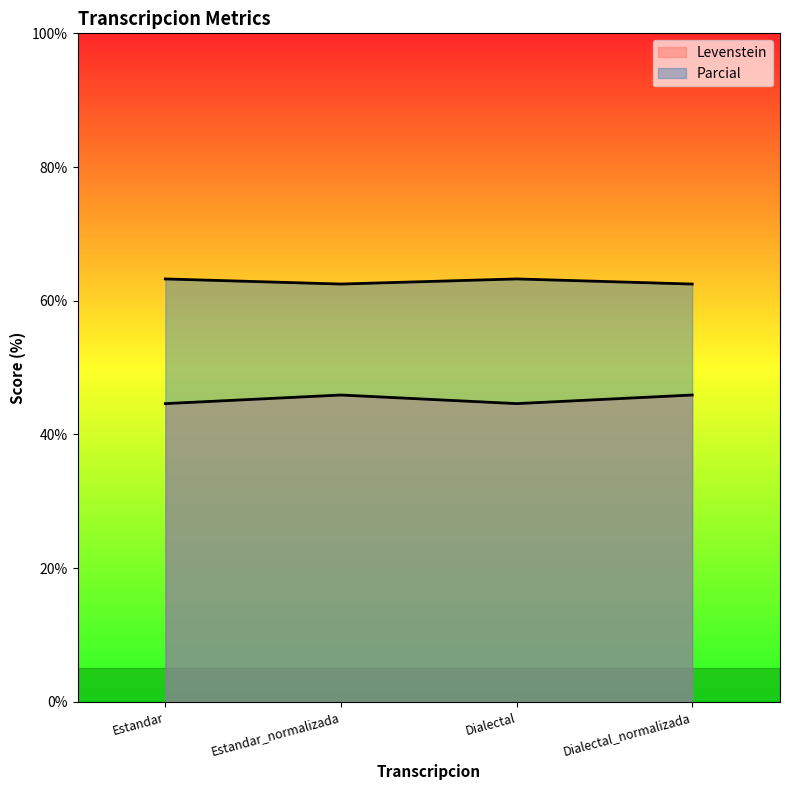

Which series has the largest total across all categories?

Parcial